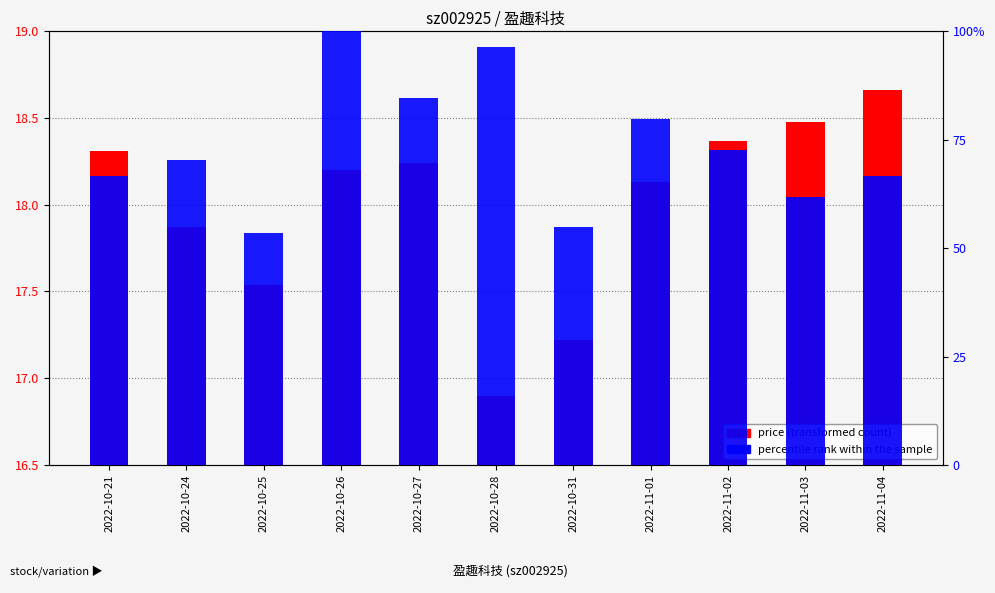

What is the greatest value displayed?

100.0